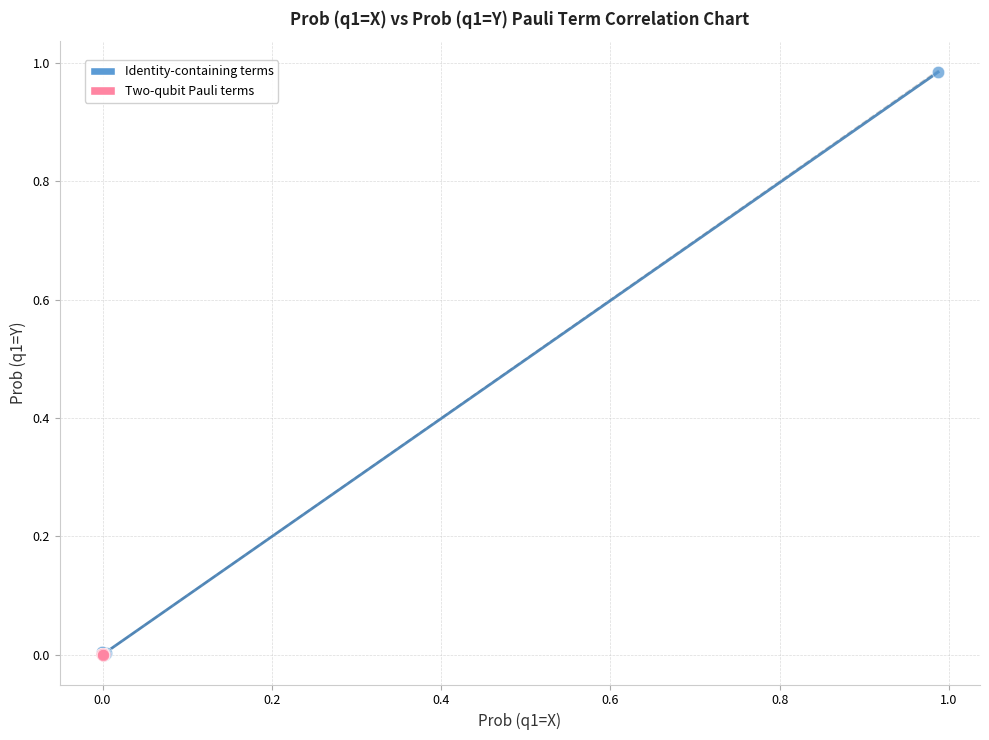

Which series contains the highest Y value?

Identity-containing terms